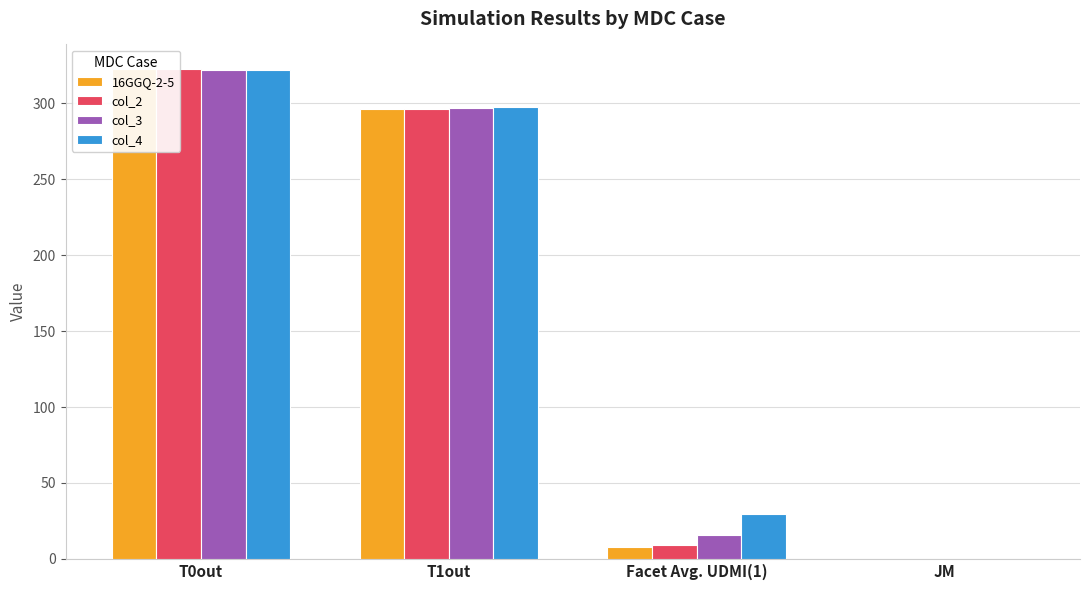

Between JM and T1out, which is larger?

T1out